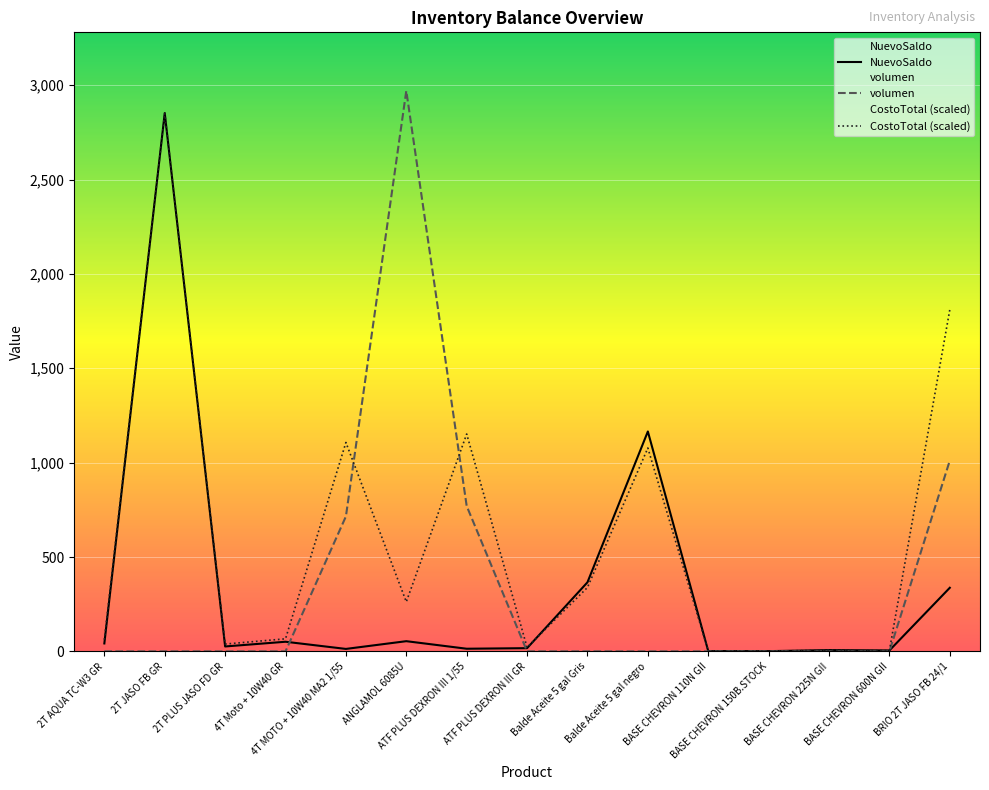

True or false: CostoTotal has a value of 3.0 at BASE CHEVRON 225N GII.

False